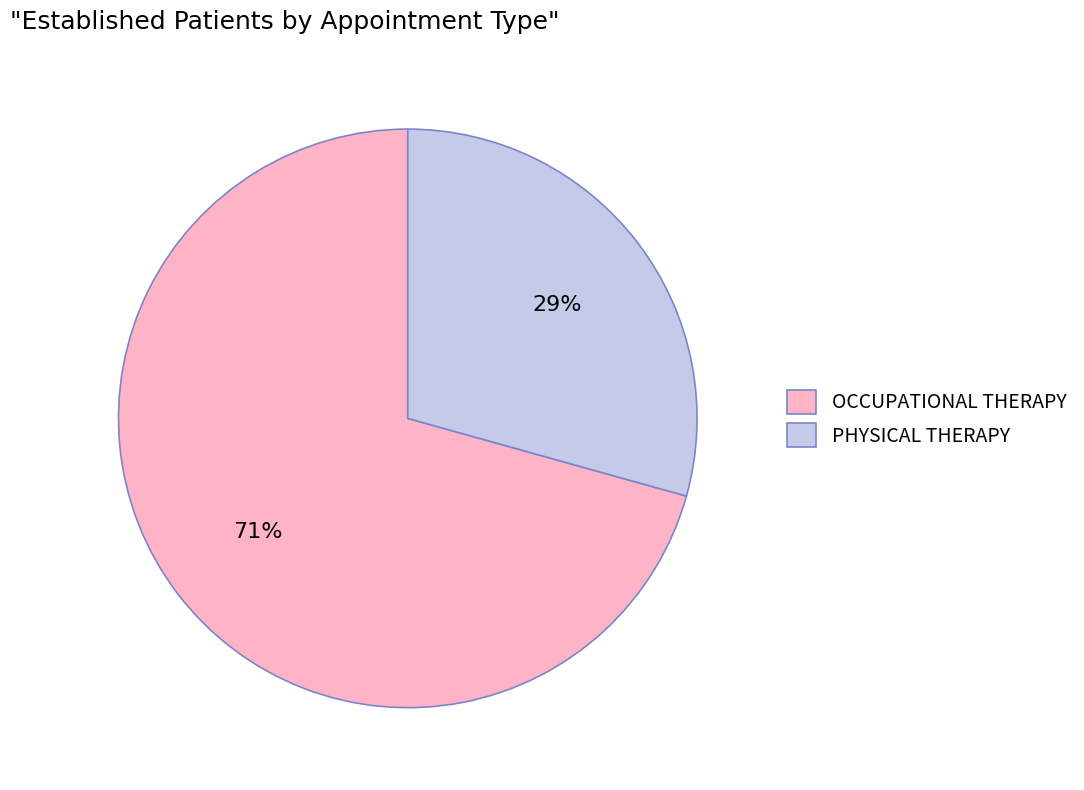

What is the ratio of the value at OCCUPATIONAL THERAPY to the value at PHYSICAL THERAPY?

2.4